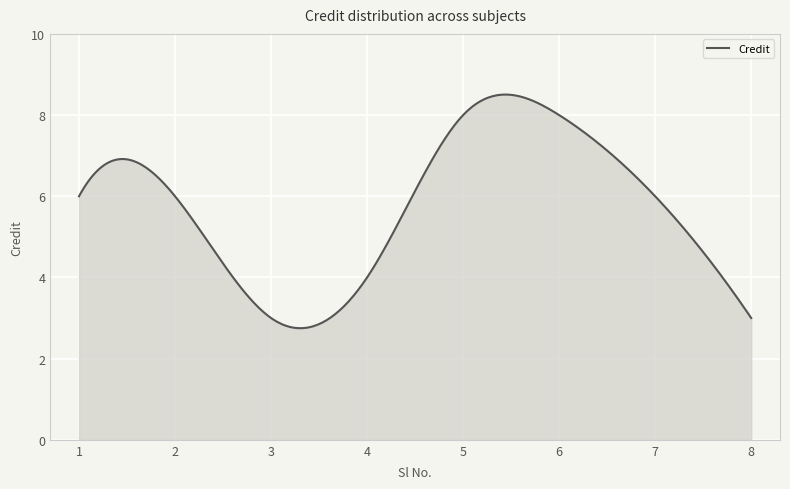

What is the minimum value shown in the chart?

2.7